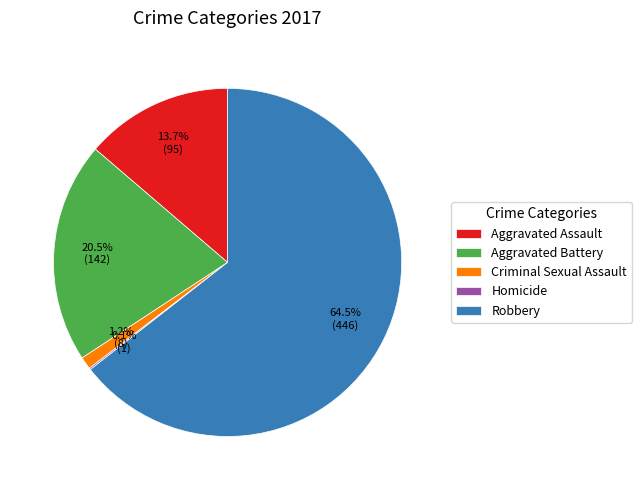

Does any single category account for the majority?

Yes